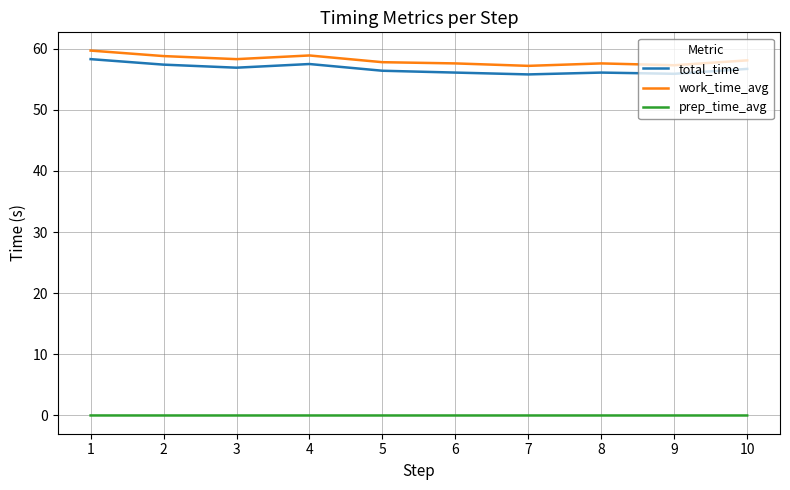

True or false: total_time and prep_time_avg cross at least once.

False